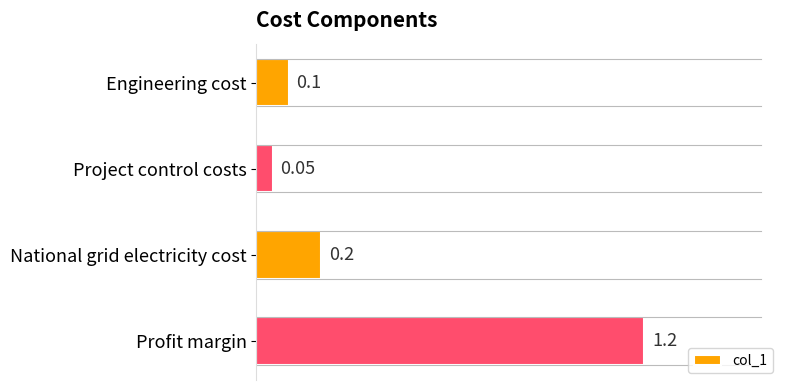

What is the average value?

0.4